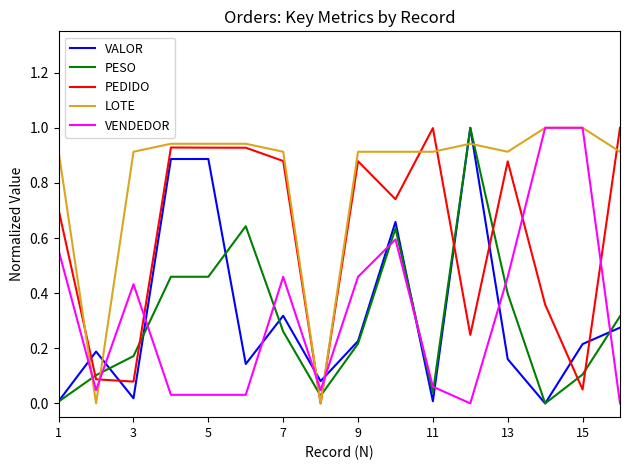

How many intersections are there between LOTE and VALOR?

6